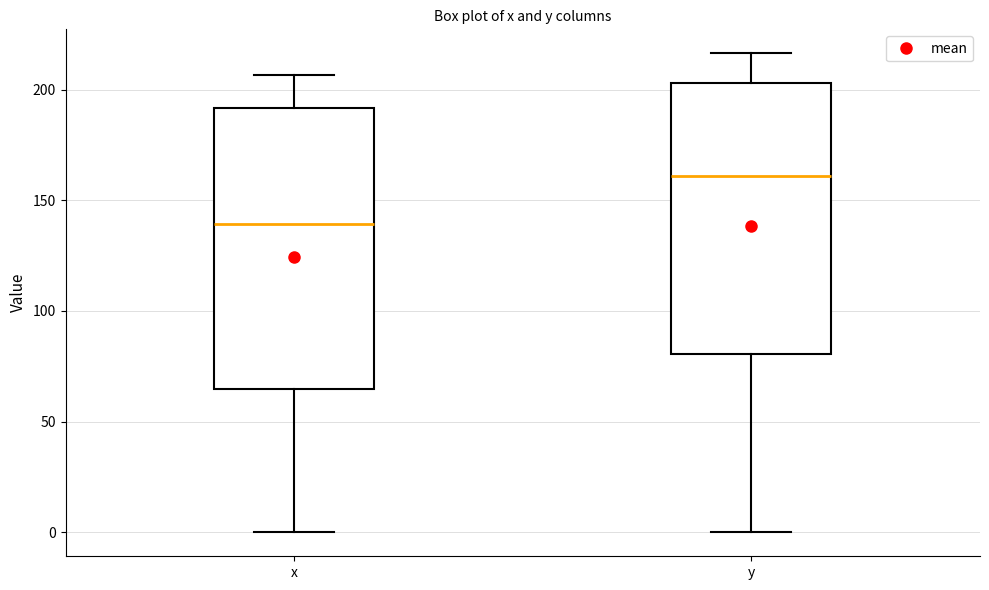

Reading left to right, read every box against the y-axis: the position of its median line, the range the box covers, and the ends of its whiskers. The values are not printed on the chart, so give them approximately, as read against the axis.

x: median 140, box 65 to 190, whiskers 0 to 205
y: median 160, box 80 to 205, whiskers 0 to 215